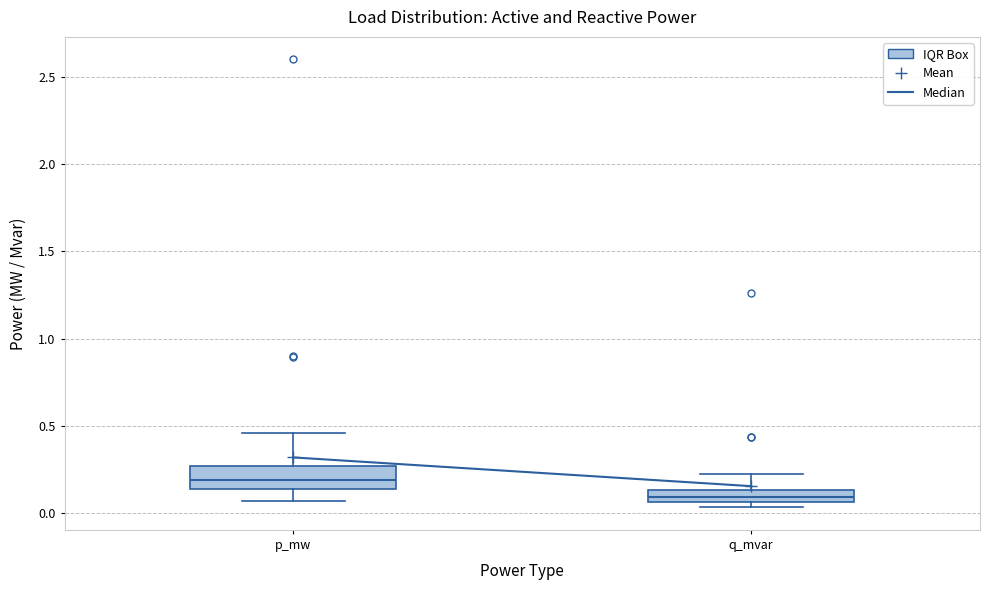

Where is the upper edge of the box for p_mw on the y-axis? The values are not printed on the chart, so give them approximately, as read against the axis.

0.25